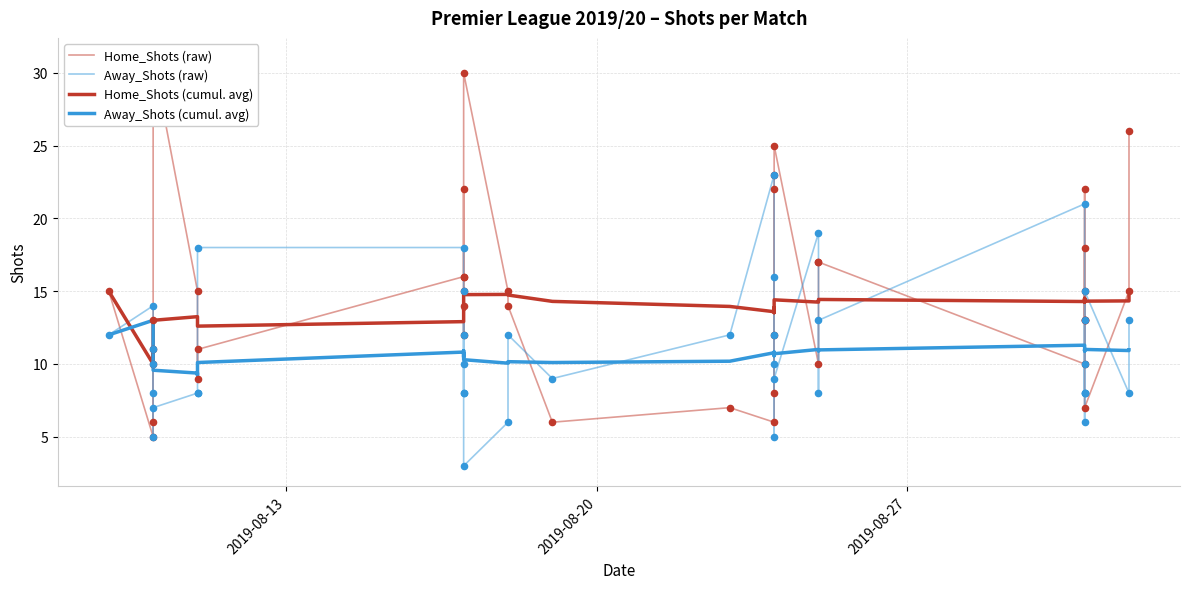

What are all the series names shown in the legend?

Home_Shots (raw), Away_Shots (raw), Home_Shots (cumul. avg), Away_Shots (cumul. avg)